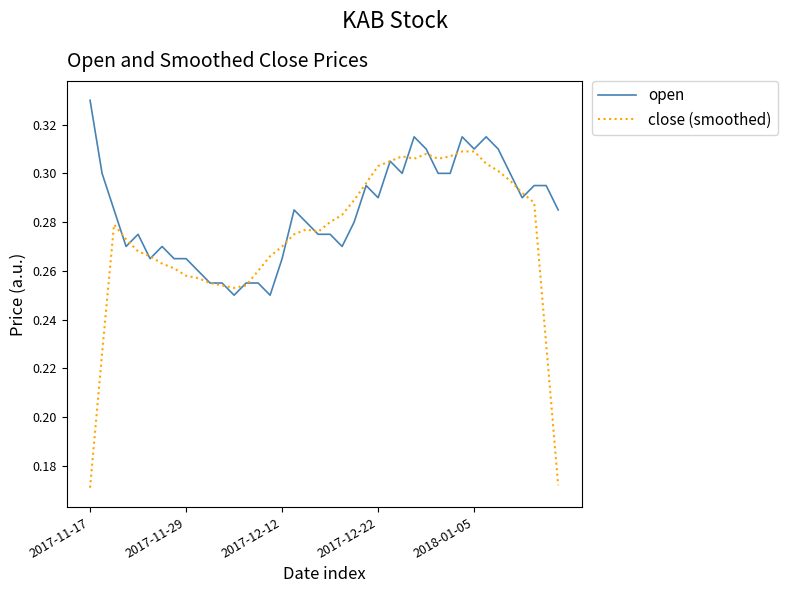

Rank the series by their average value, from highest to lowest.

open, close (smoothed)